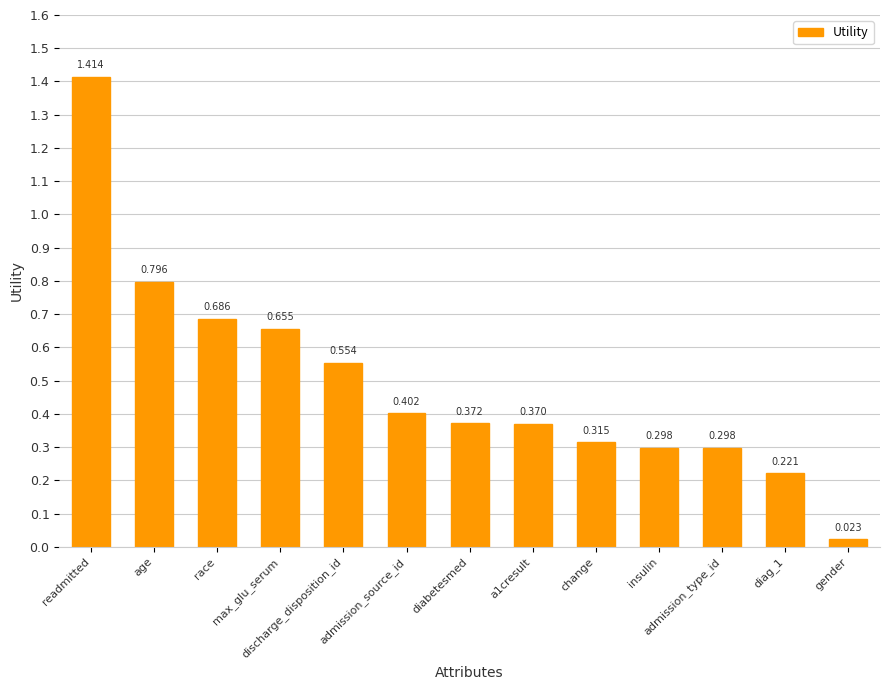

What is the label of the 13th bar from the left?

gender